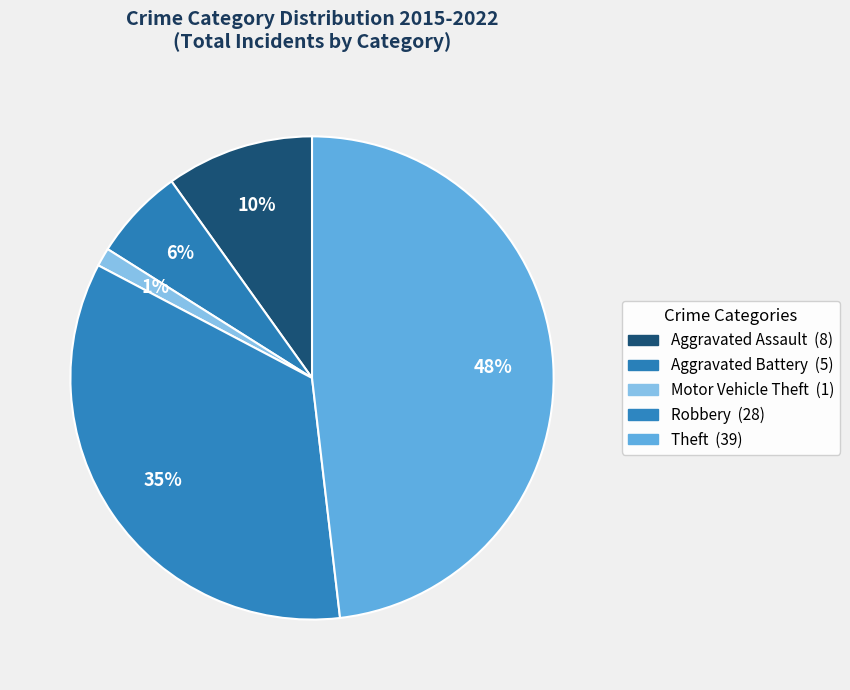

Count the number of slices in the pie.

5